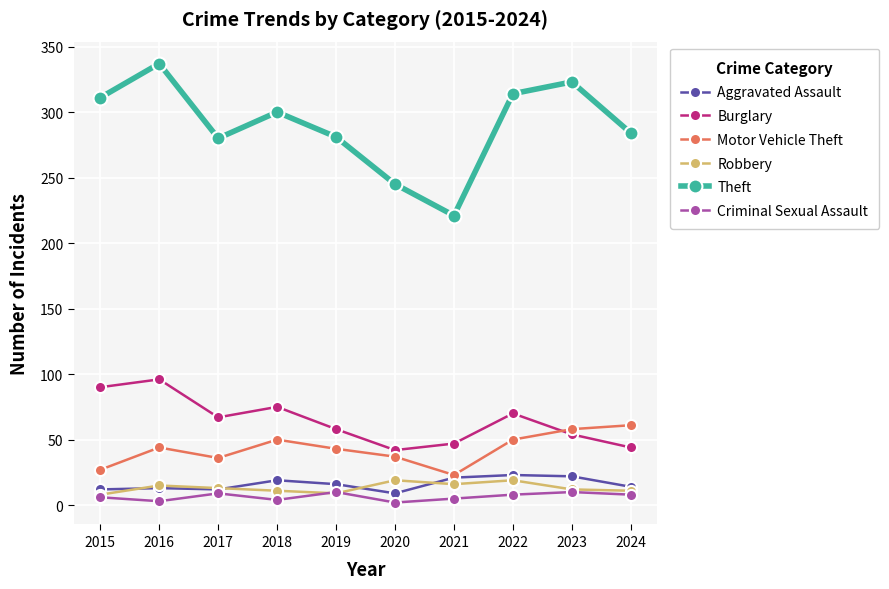

At which category does the chart reach its peak across all series?

2016